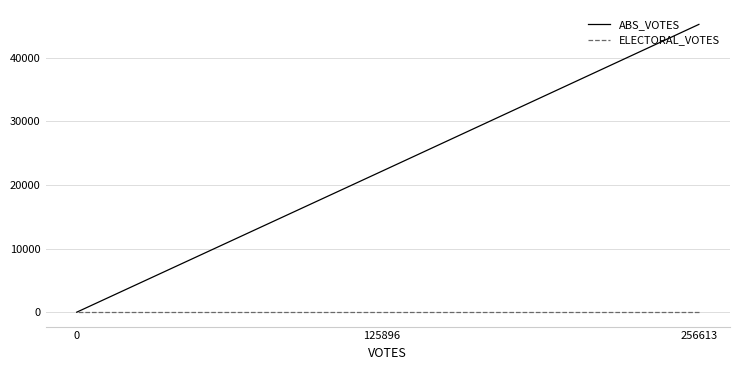

At which category is the sum across all series the highest?

256613